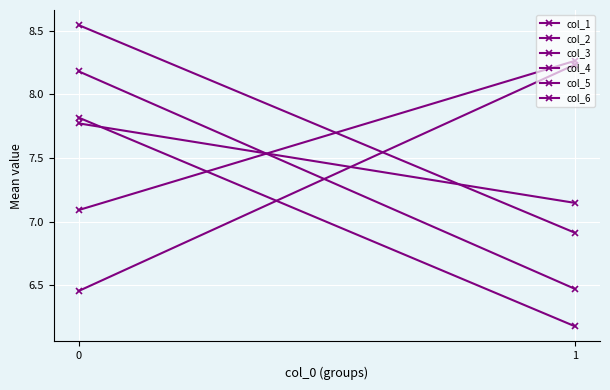

Rank the series at 0 from highest to lowest value.

col_4, col_1, col_3, col_5, col_6, col_2